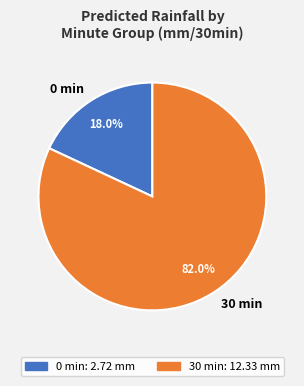

How much of the chart is everything except 0 min?

82.0%